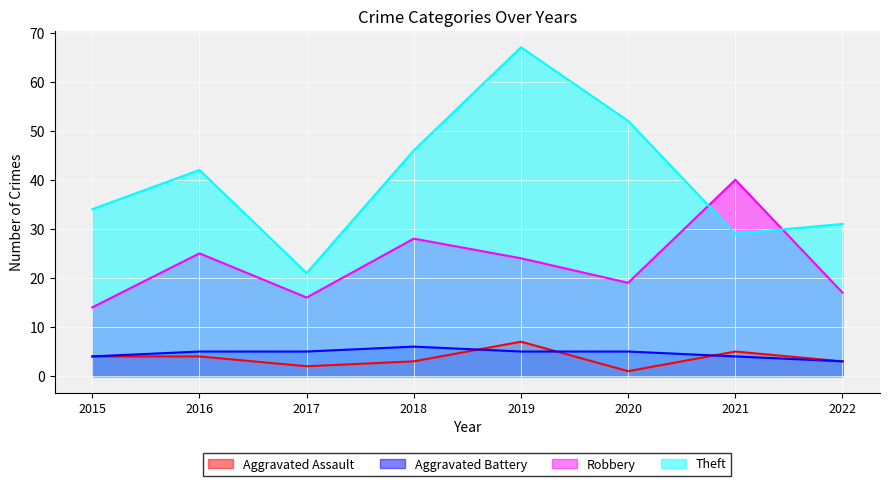

Reading left to right, what are all the values shown in this chart?

Aggravated Assault: 4	4	2	3	7	1	5	3
Aggravated Battery: 4	5	5	6	5	5	4	3
Robbery: 14	25	16	28	24	19	40	17
Theft: 34	42	21	46	67	52	29	31